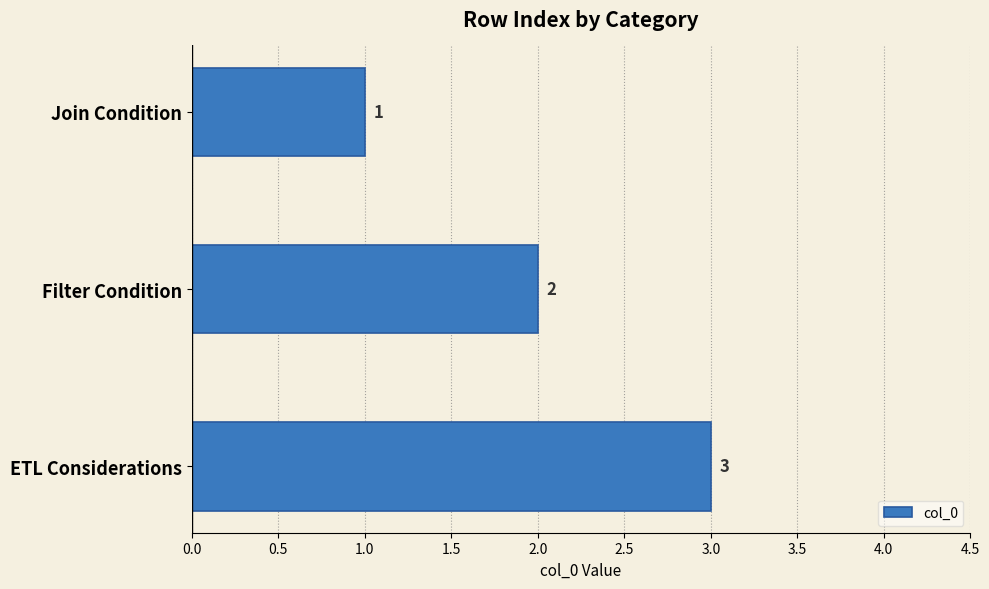

What is the greatest value displayed?

3